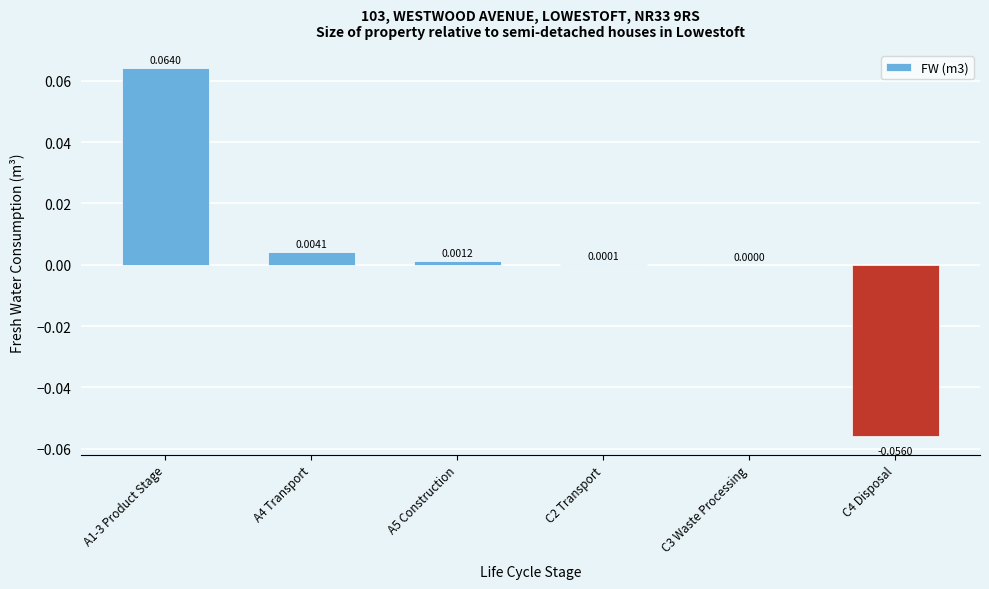

Which has a higher value, A5 Construction or A4 Transport?

A4 Transport